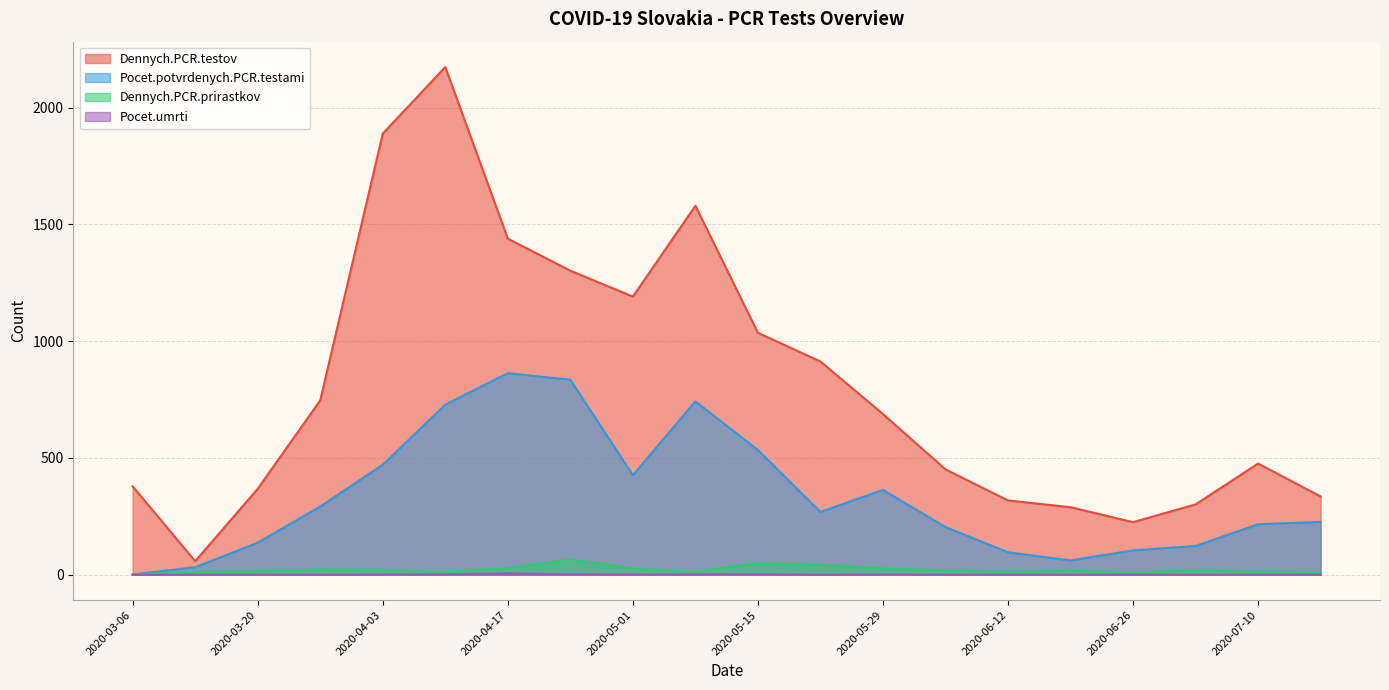

True or false: Dennych.PCR.prirastkov and Pocet.potvrdenych.PCR.testami cross at least once.

False